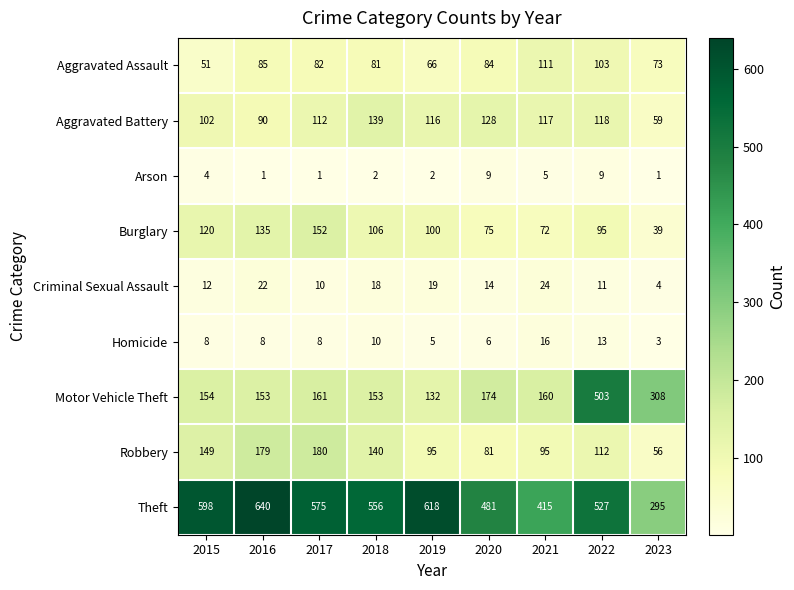

At which category is the sum across all series the highest?

2022